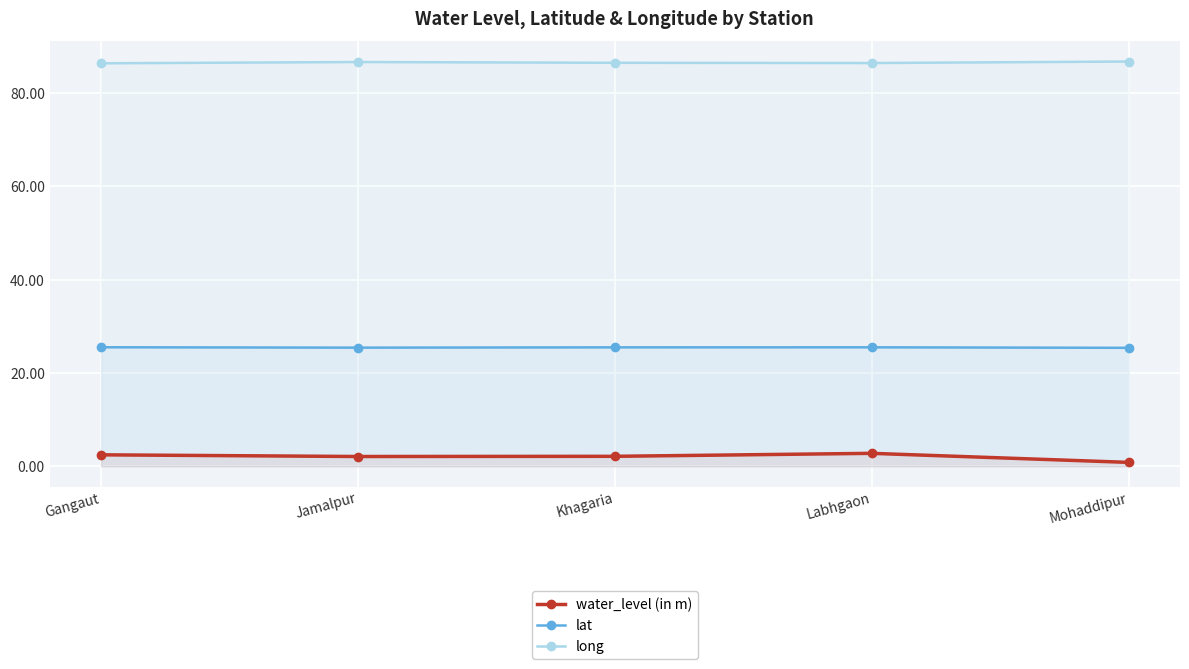

Reading right to left, extract all data points from this chart.

water_level (in m): 0.8	2.8	2.1	2.1	2.5
lat: 25.4	25.5	25.5	25.4	25.5
long: 86.7	86.4	86.5	86.6	86.4